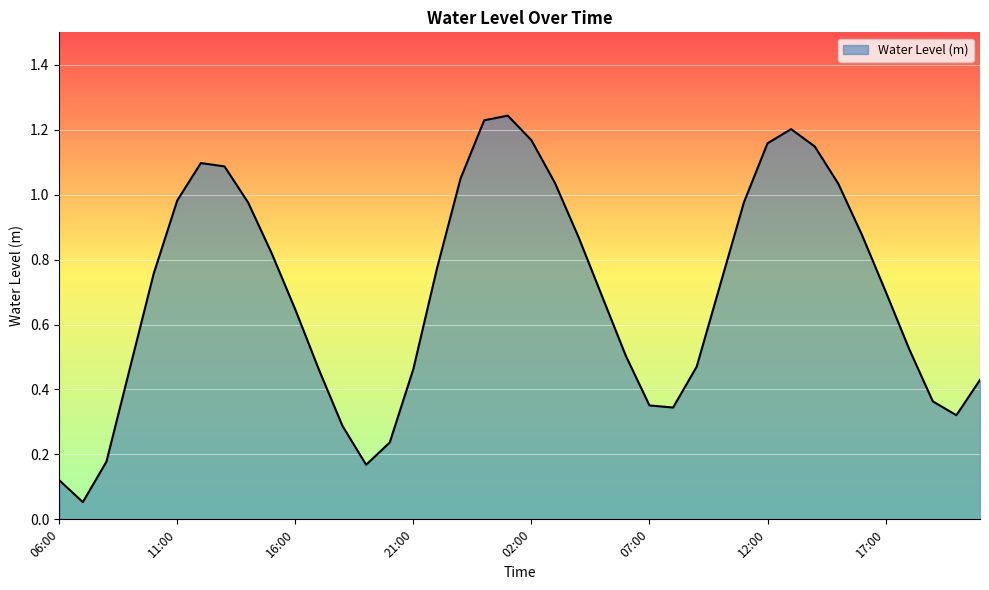

Is it true that the value at 16:00 is 0.2?

False